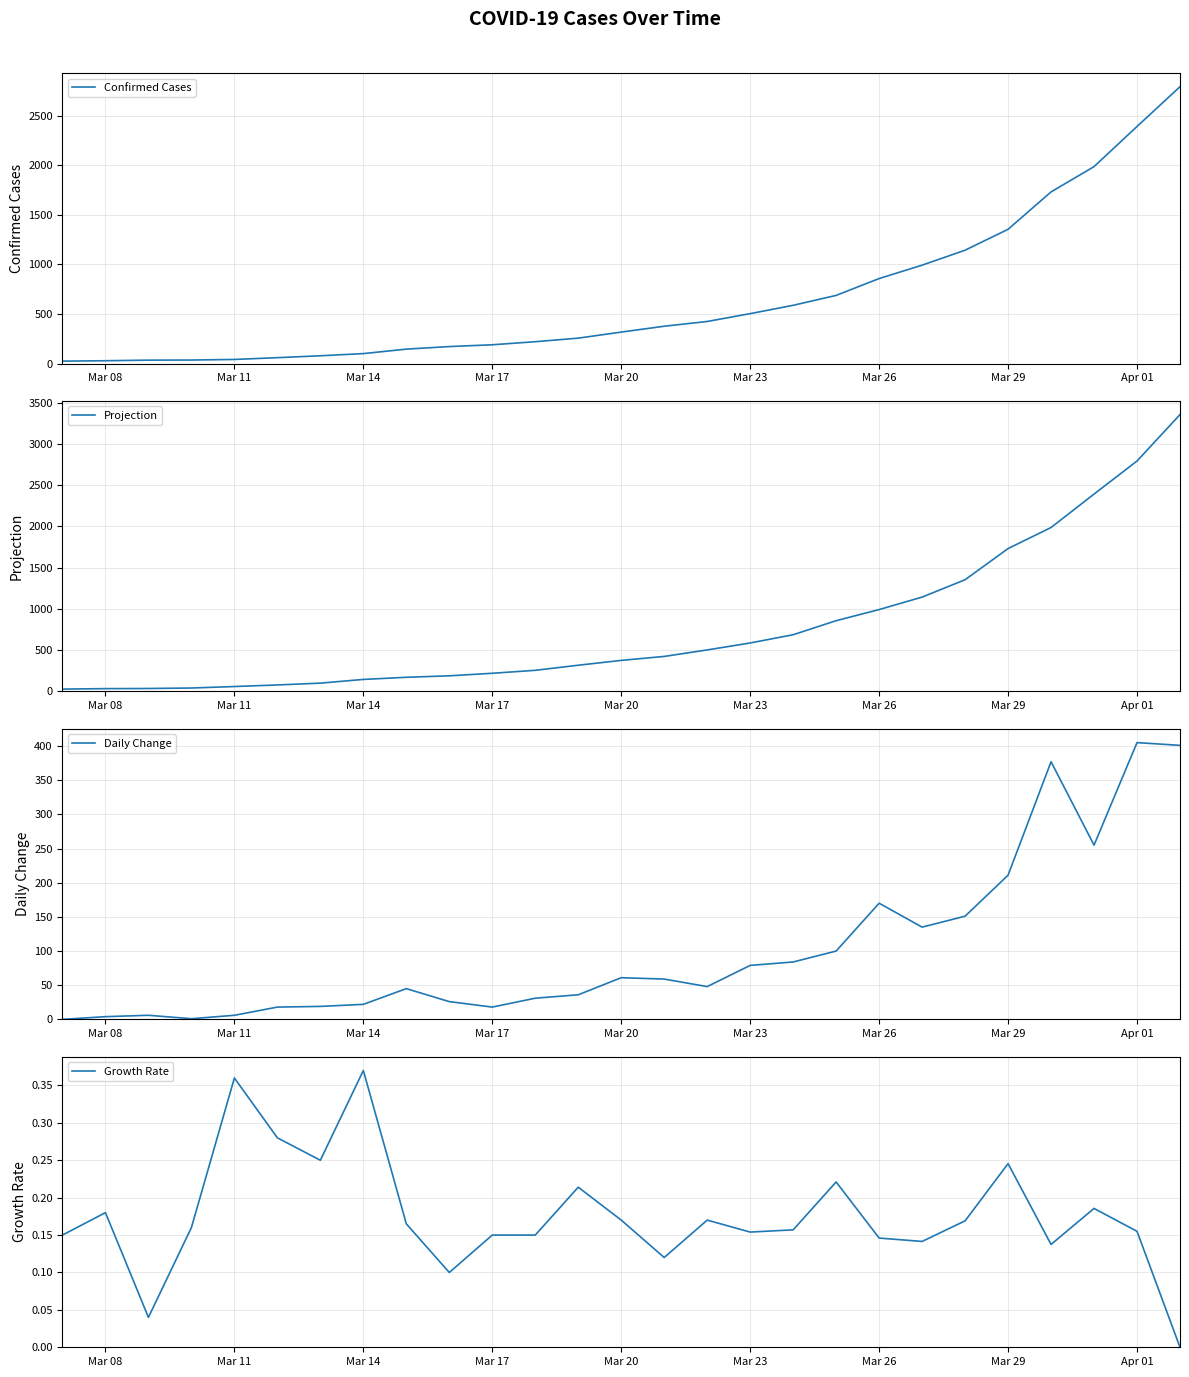

What is the difference between the maximum and minimum values in the Daily Change series?

405